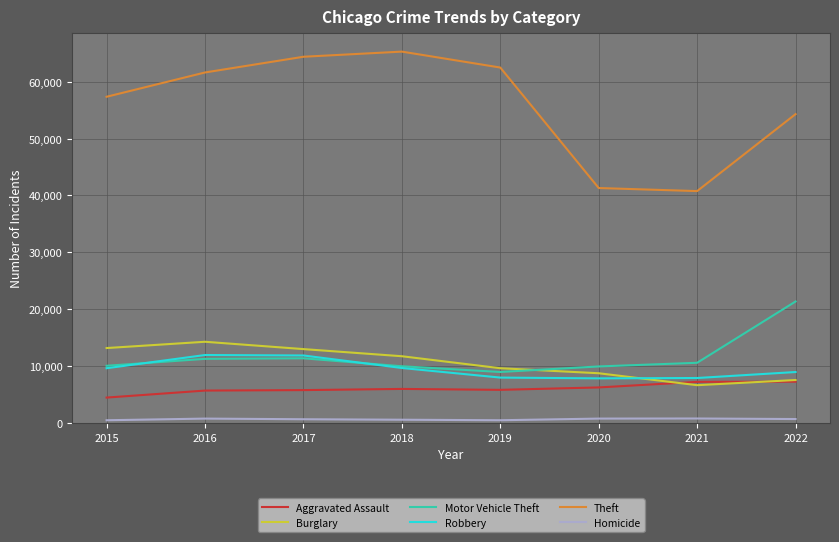

Read the Motor Vehicle Theft value at 2018.

9983